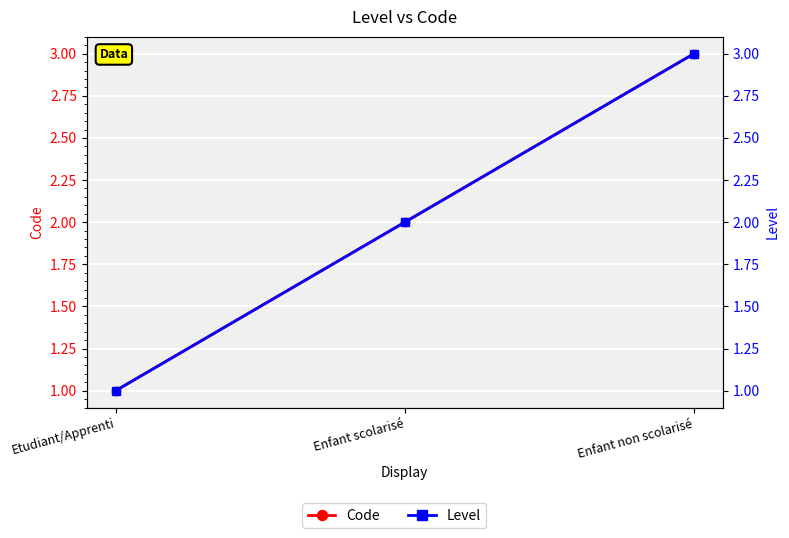

True or false: Level has a value of 2 at Enfant non scolarisé.

False